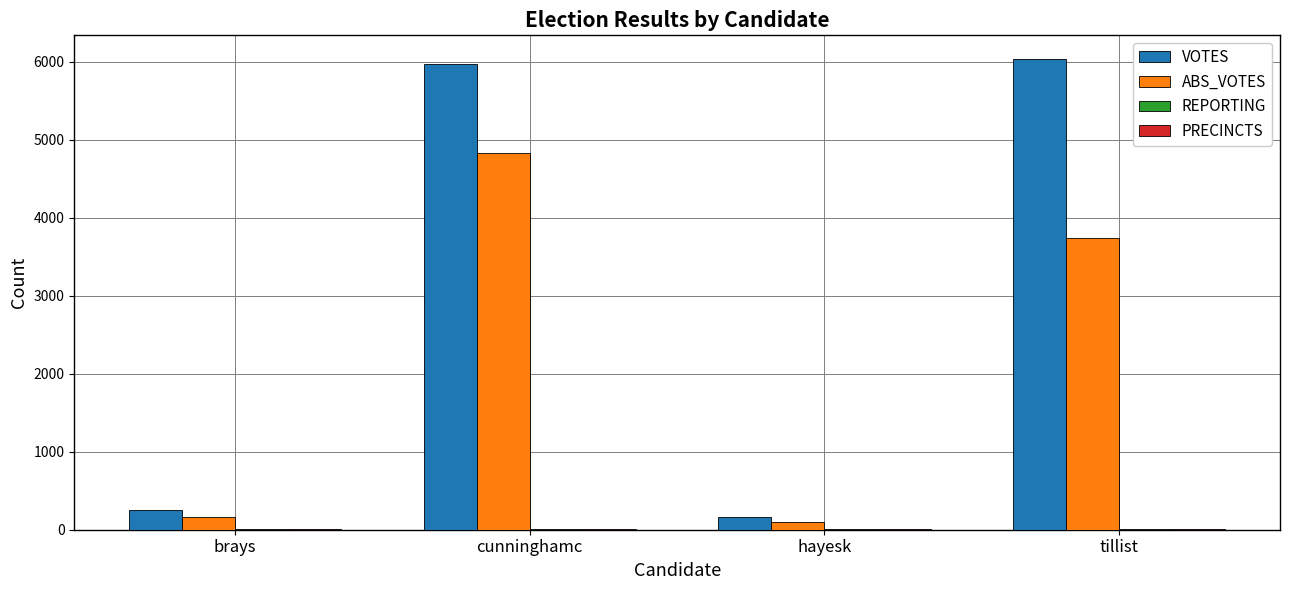

Between hayesk and tillist, which series saw the biggest shift?

VOTES